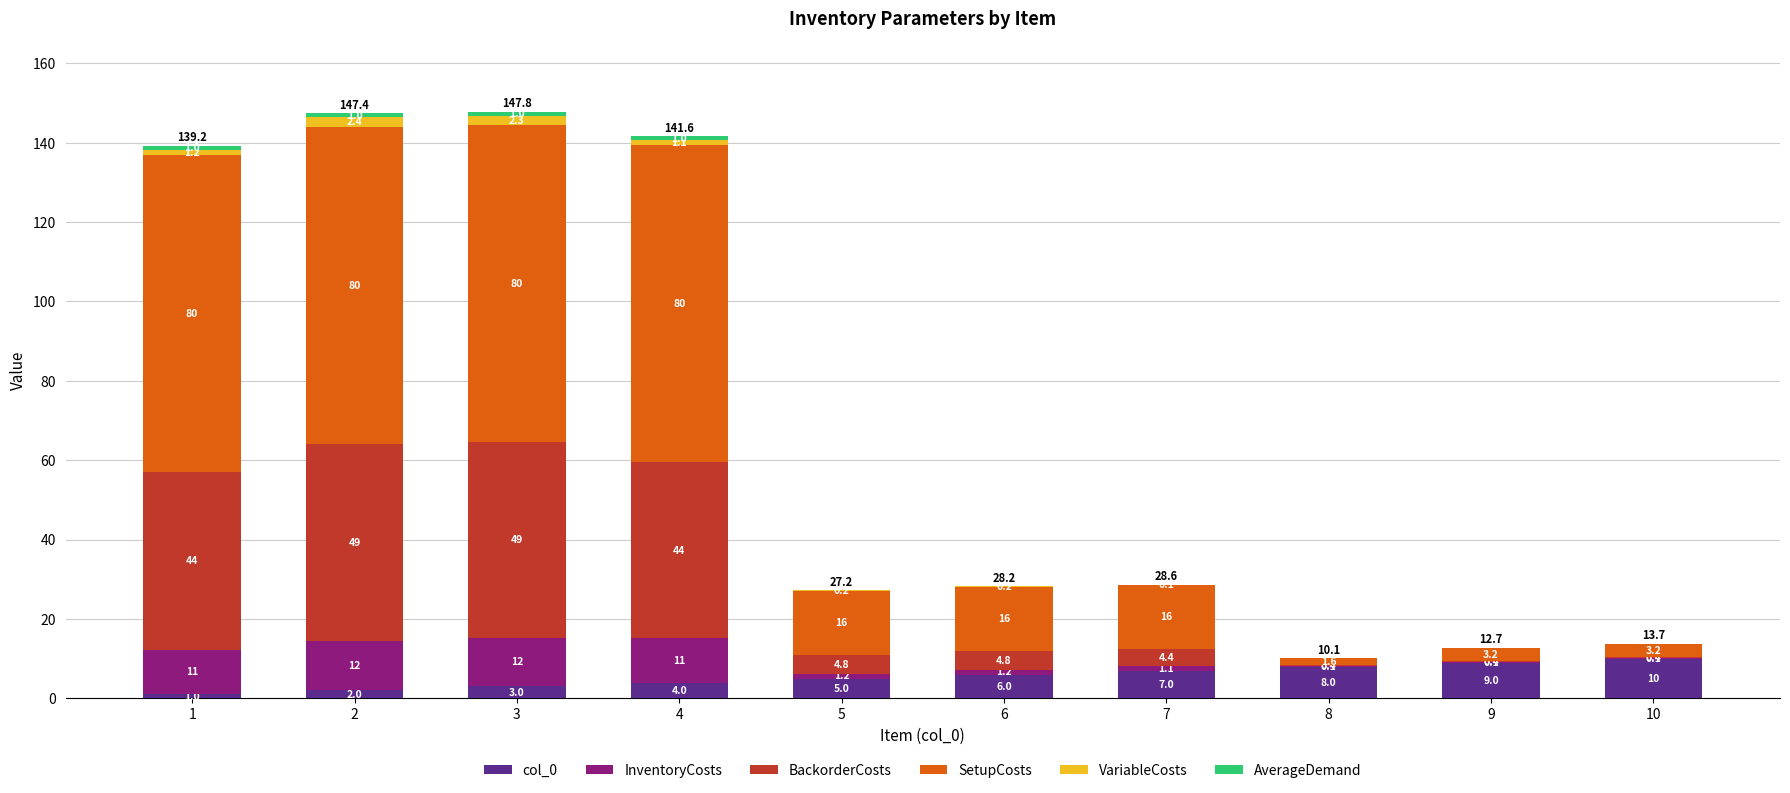

Is it true that col_0 equals 6.0 at 6?

True